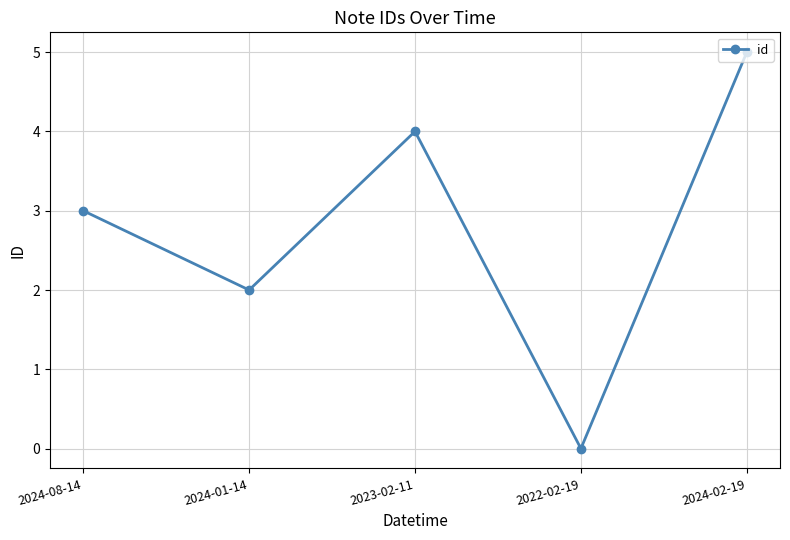

Is this an area chart (filled region under the line)?

No